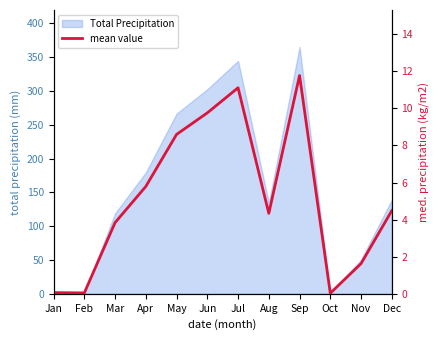

What is the average value?

5.1